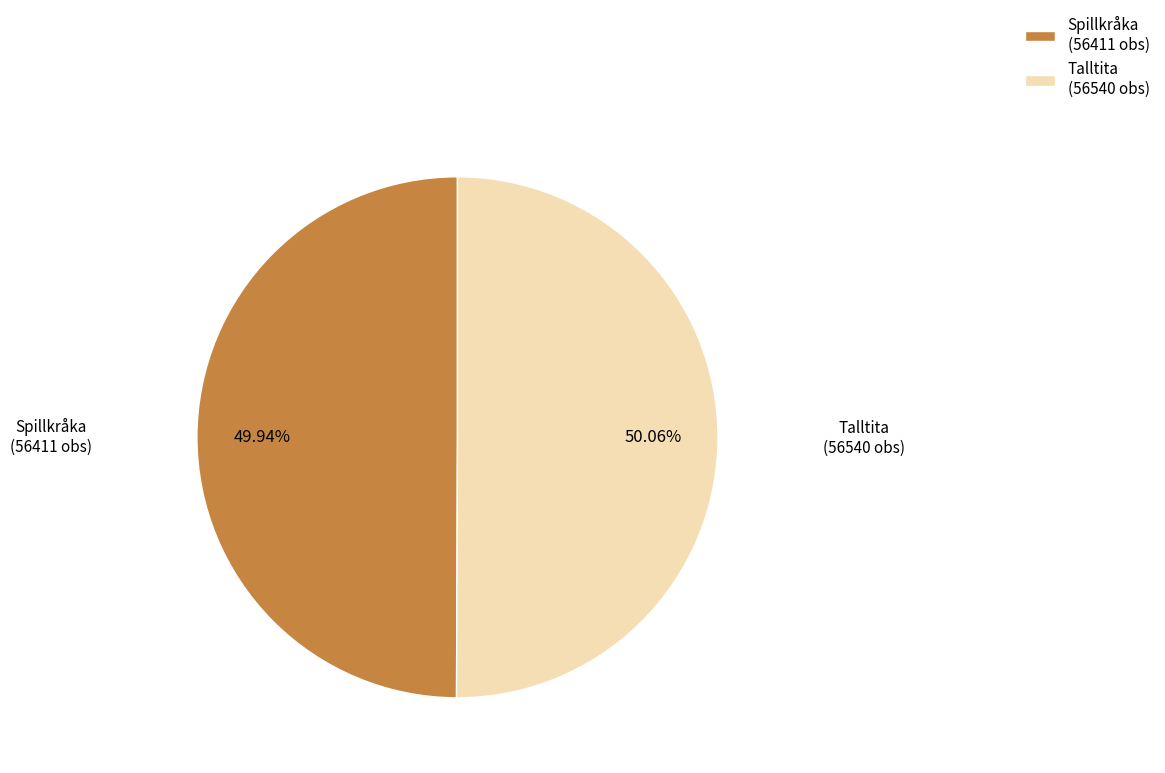

Is the sum of Spillkråka (56411 obs) and Talltita (56540 obs) greater than half?

Yes